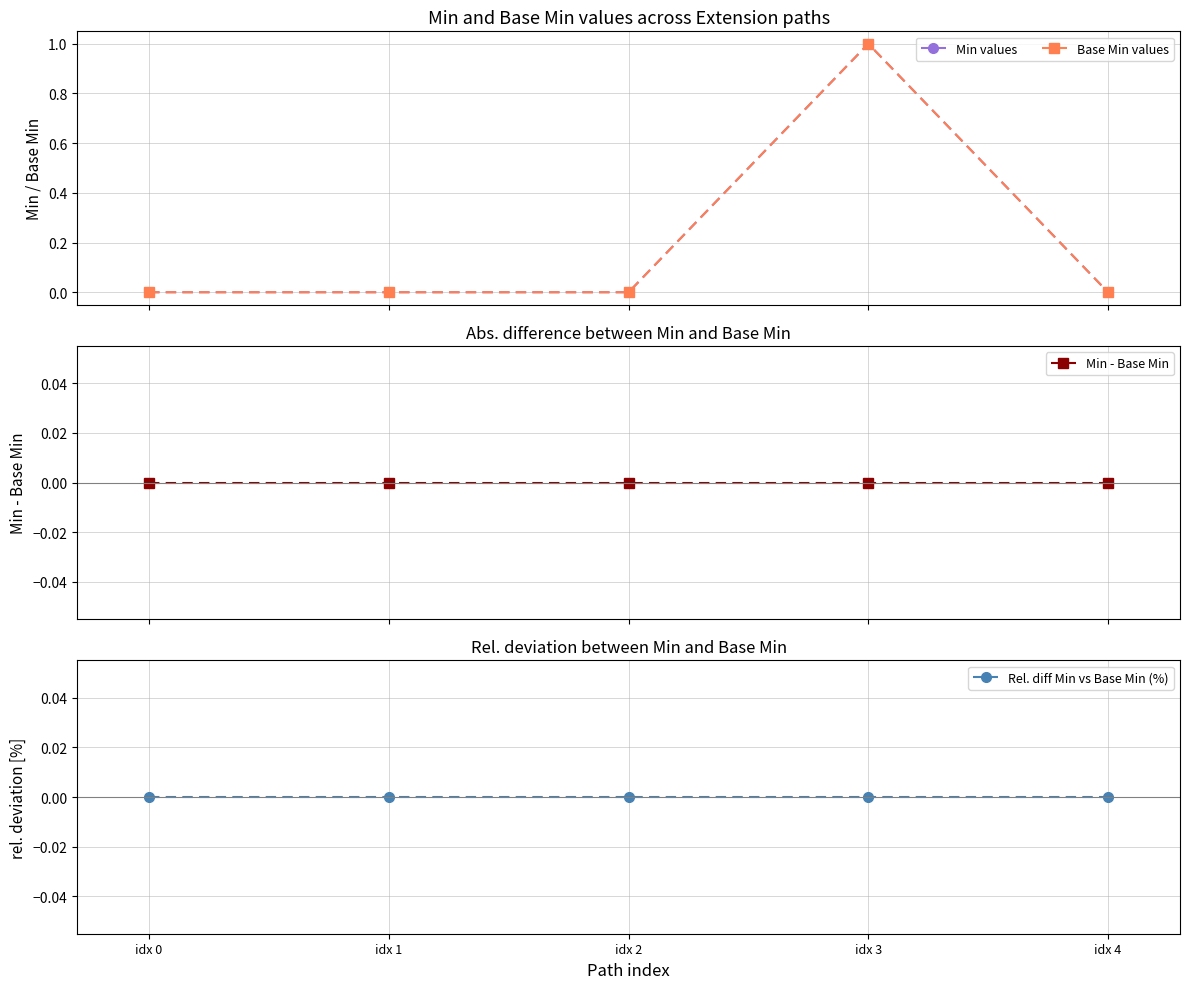

Which series has the largest total across all categories?

Min values